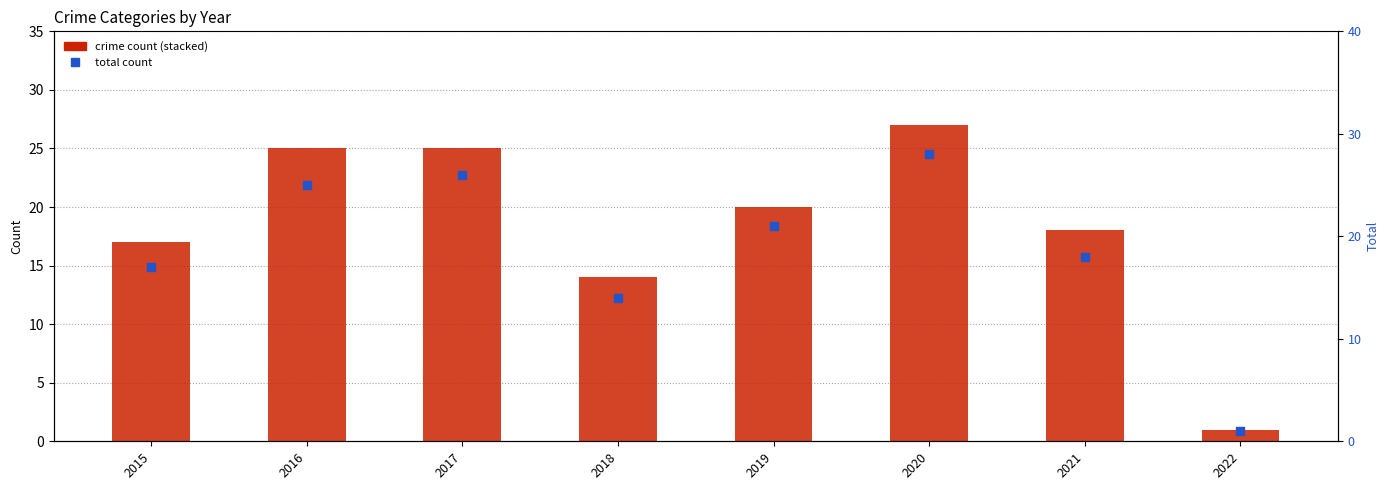

Which series has the largest total across all categories?

Total